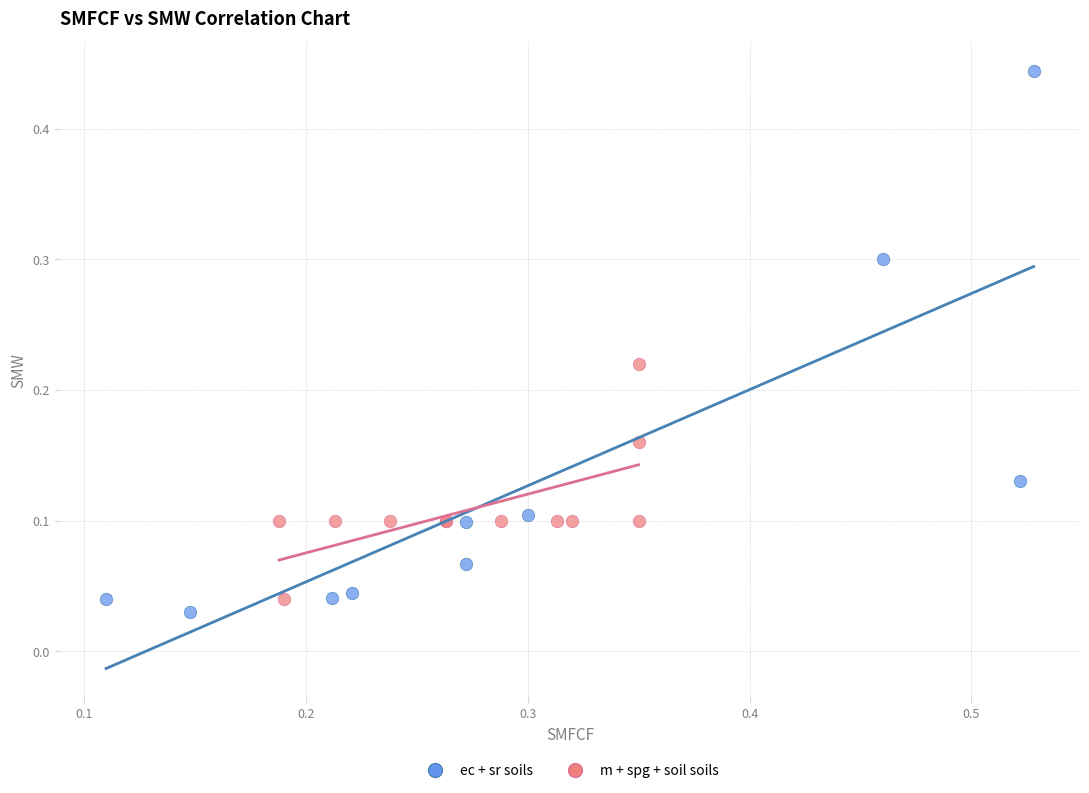

Which series has the widest spread of Y values?

ec + sr soils